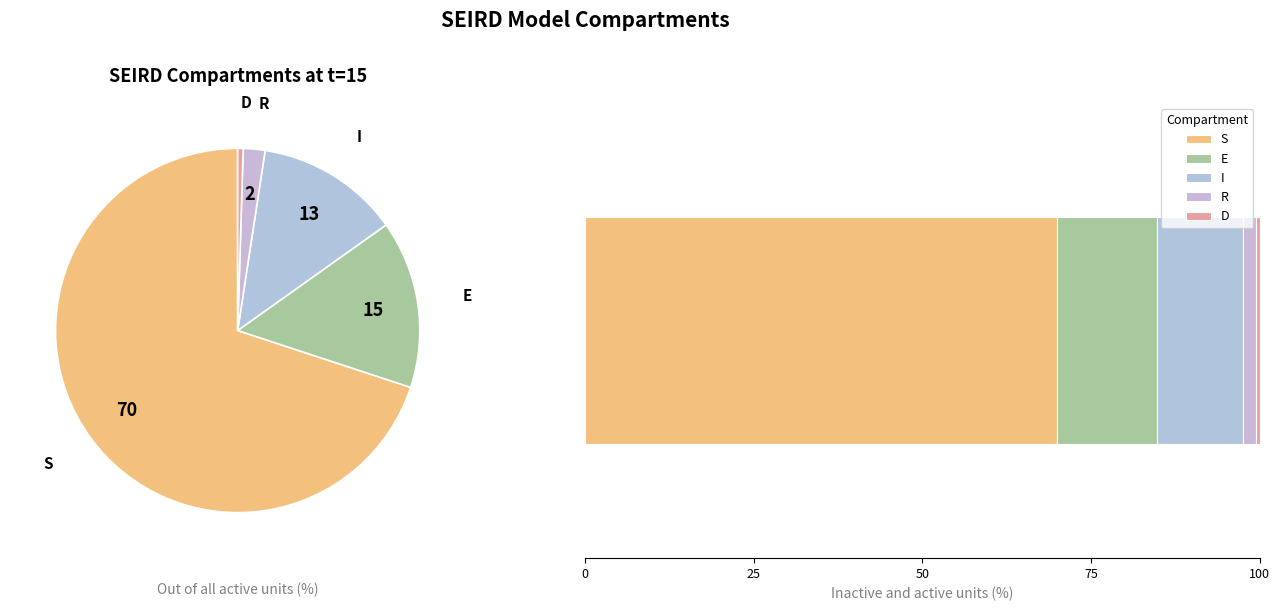

Is R the majority of the pie?

No